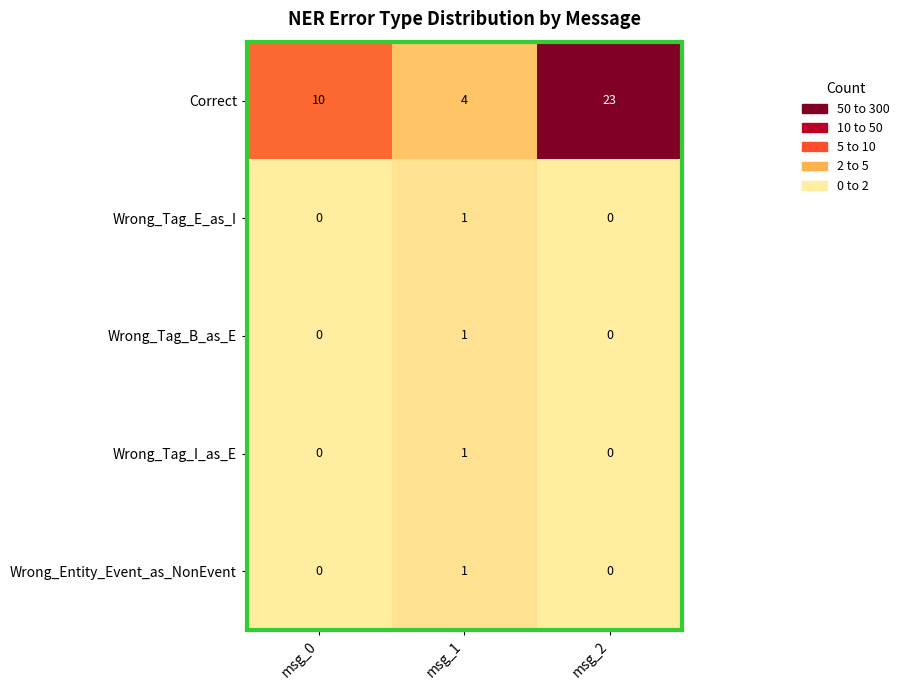

Reading left to right, transcribe all the data shown in this chart.

Correct: msg_0=10	msg_1=4	msg_2=23
Wrong_Tag_E_as_I: msg_0=0	msg_1=1	msg_2=0
Wrong_Tag_B_as_E: msg_0=0	msg_1=1	msg_2=0
Wrong_Tag_I_as_E: msg_0=0	msg_1=1	msg_2=0
Wrong_Entity_Event_as_NonEvent: msg_0=0	msg_1=1	msg_2=0